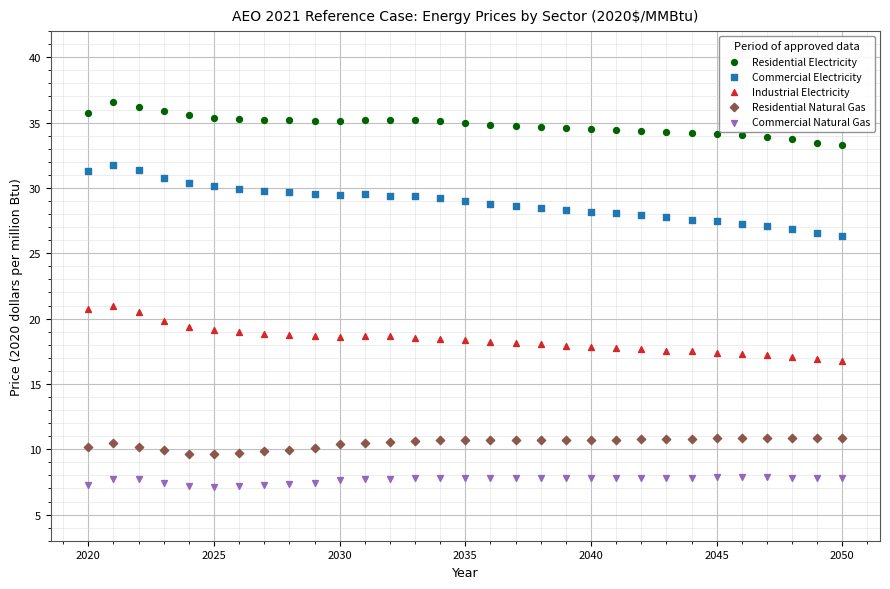

Across all data points, what is the range of X values (max minus min)?

30.0